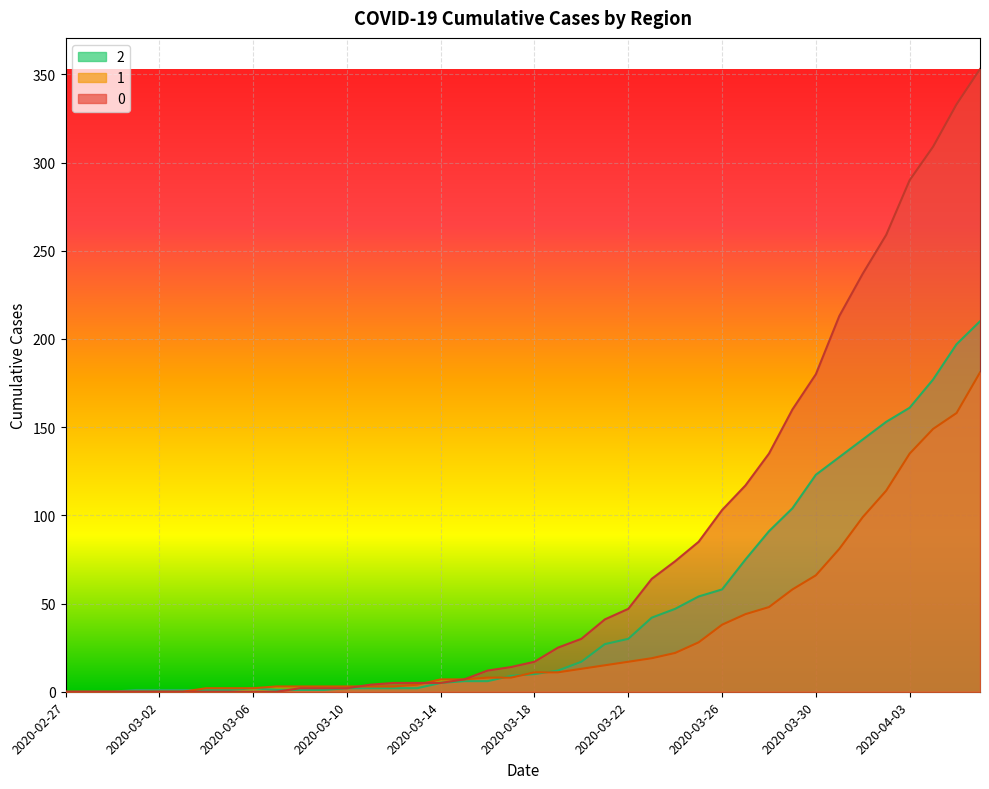

How many distinct data groups are displayed?

3